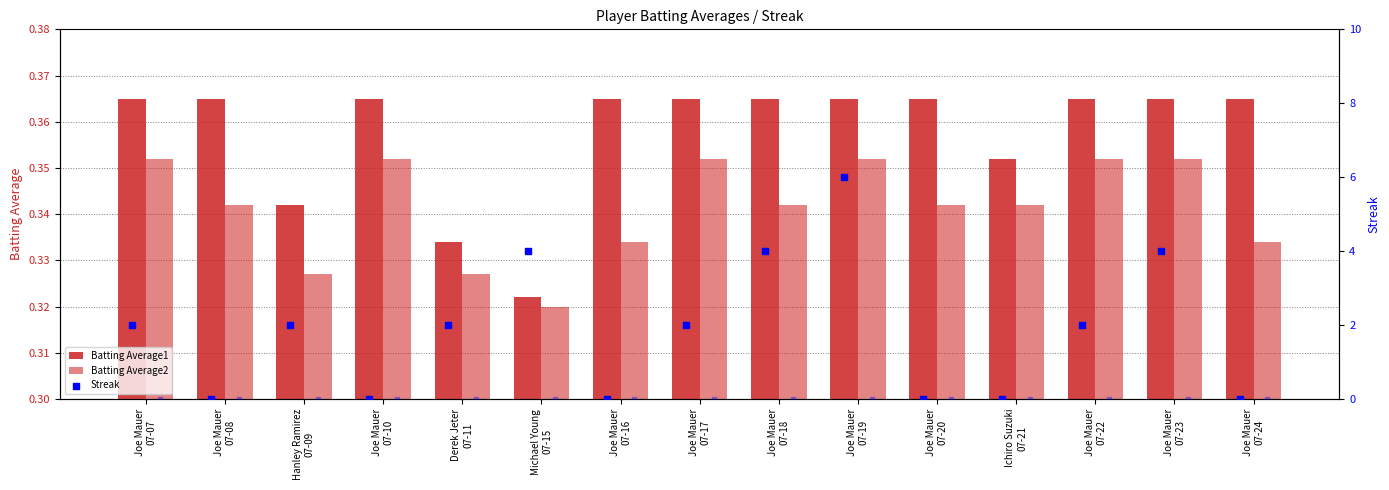

Is the value of Streak (Player2) at Ichiro Suzuki
07-21 greater than the value of Streak (Player1) at Joe Mauer
07-22?

No